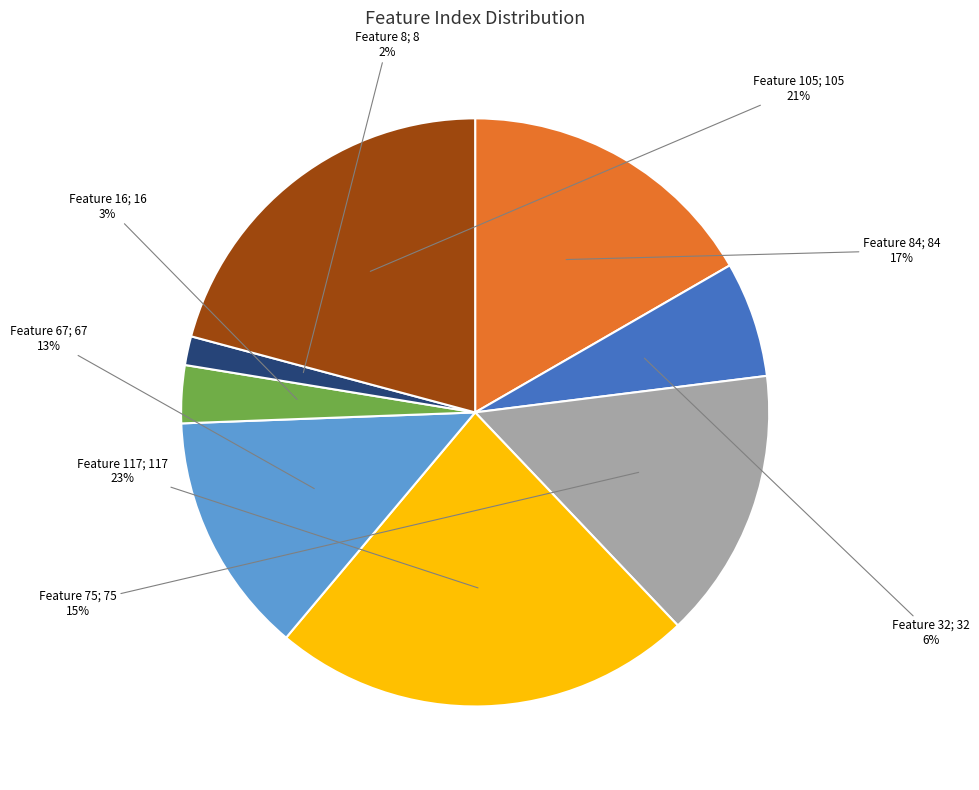

Does any single category account for the majority?

No